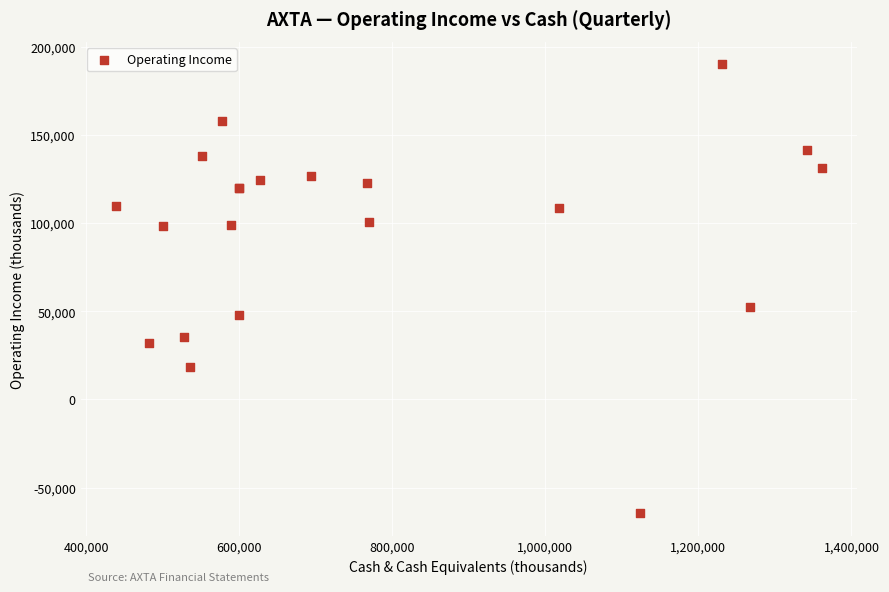

What Y value in the scatter plot is closest to 62850?

52600